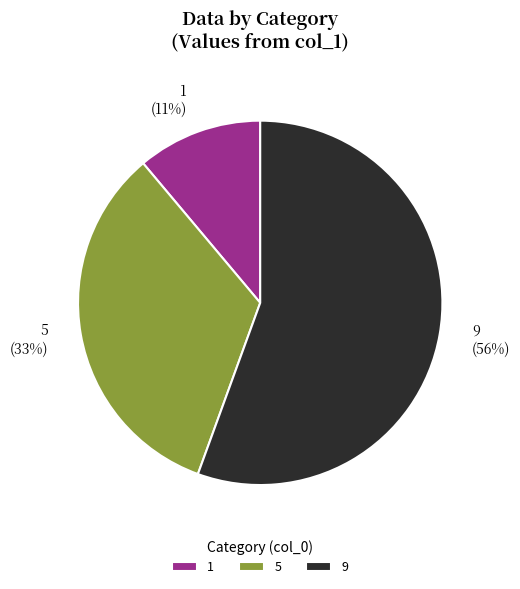

To the nearest percent, what percentage of the pie is 5?

33%